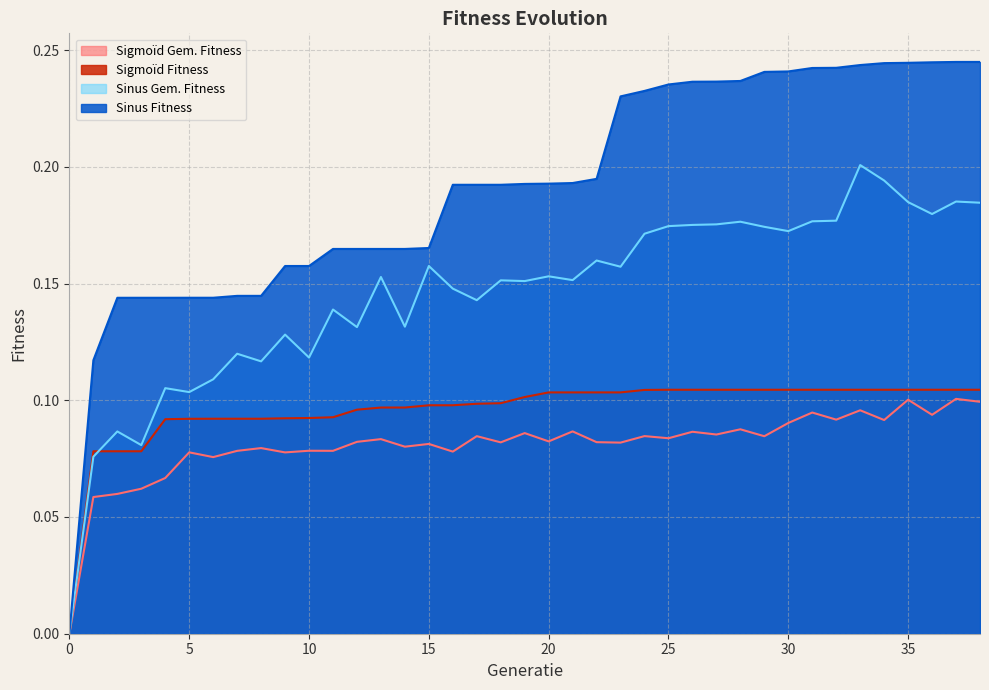

What is the difference between the second highest and minimum values in the Sinus Fitness series?

0.2